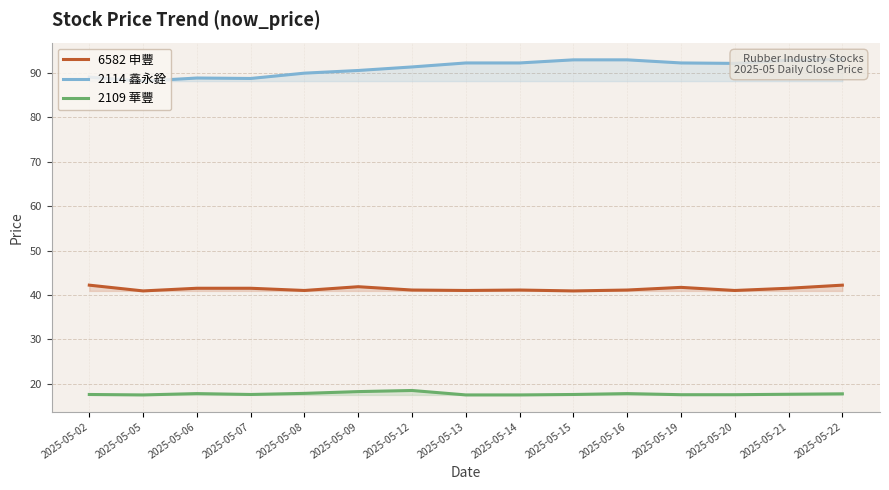

What is the difference between the maximum and minimum values in the 2109 華豐 series?

1.0